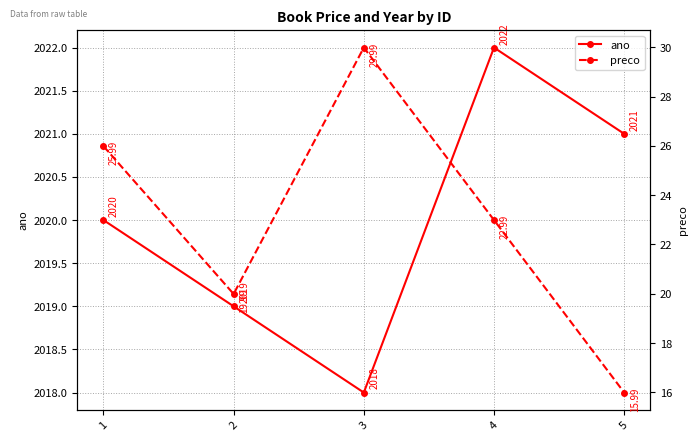

Count the number of categories in the chart.

5